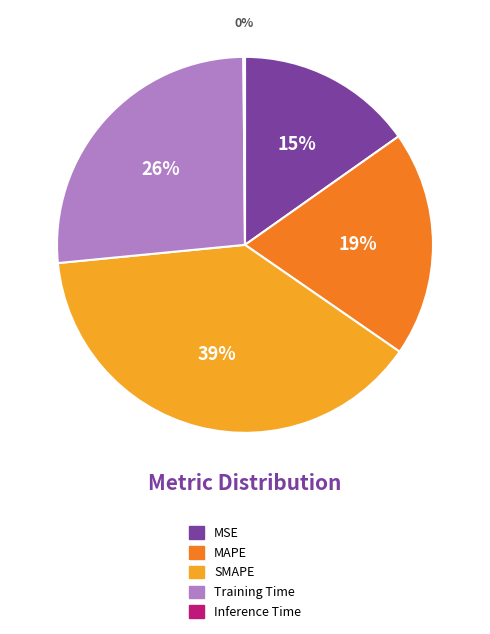

Which category has the biggest portion of the pie?

SMAPE